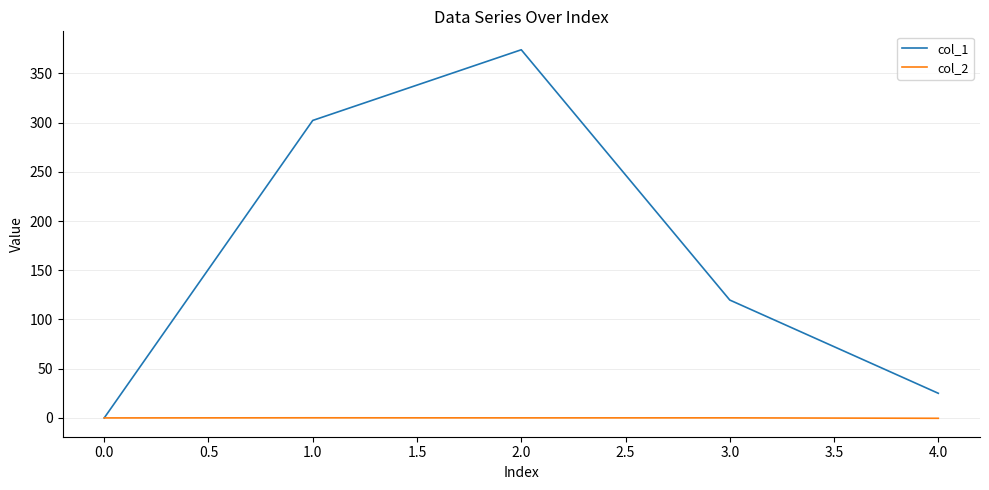

List the series in order of their overall mean, lowest first.

col_2, col_1